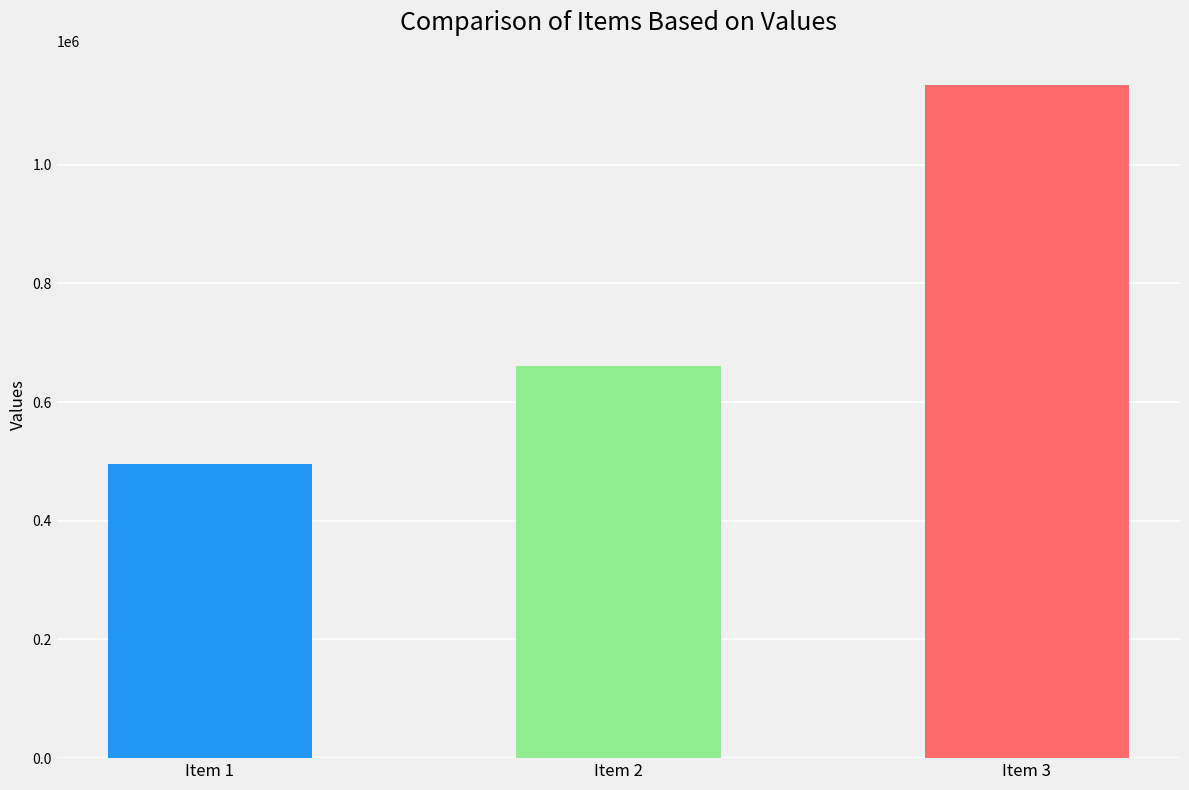

What value does the data have at Item 1, to the nearest 50?

496300